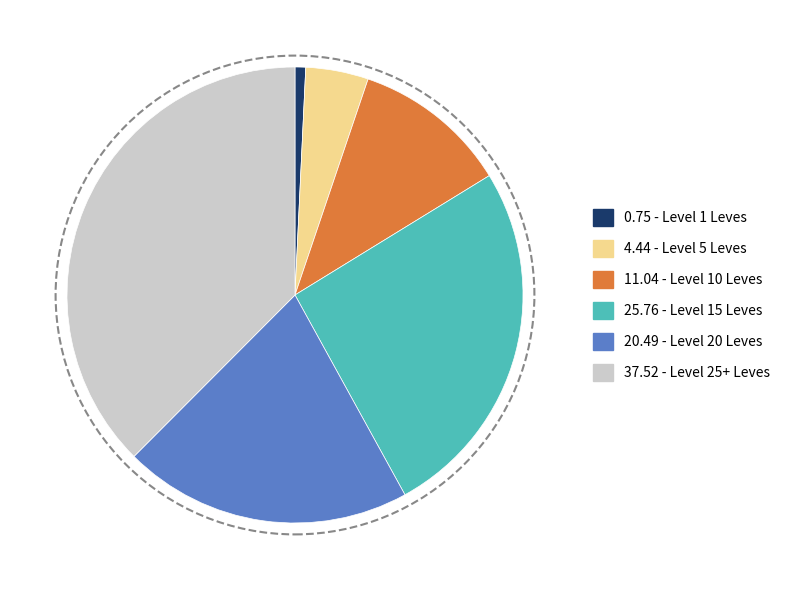

Is there a majority slice in this chart?

No